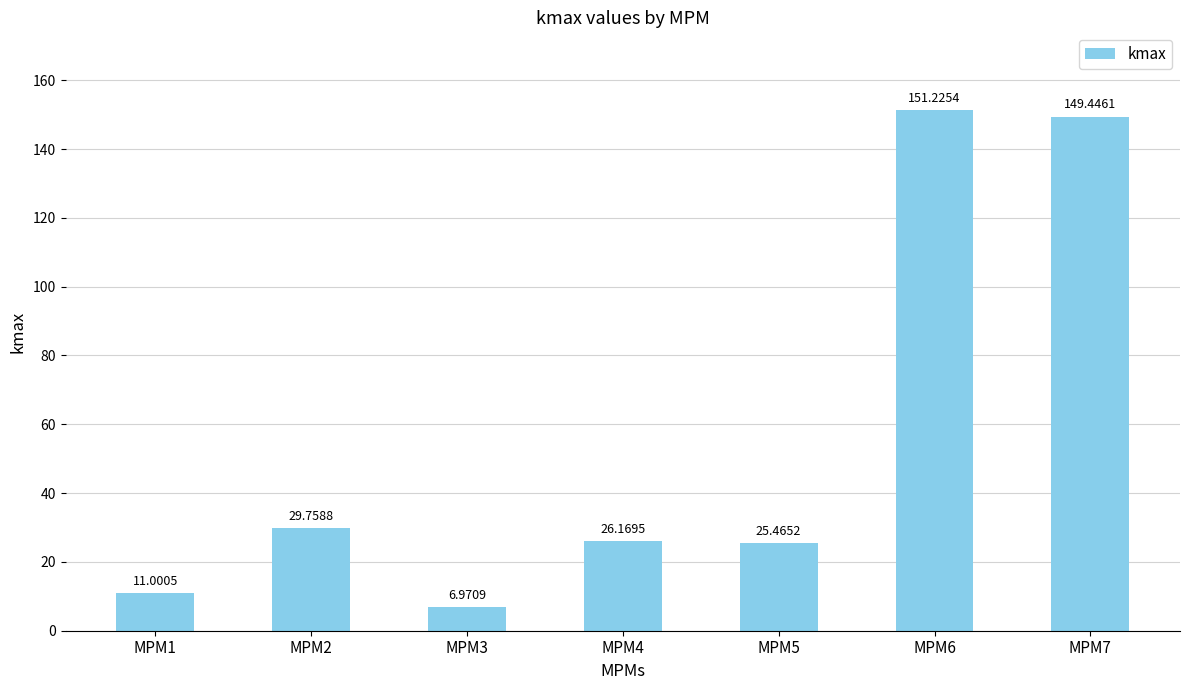

Count the number of values greater than 26.

4